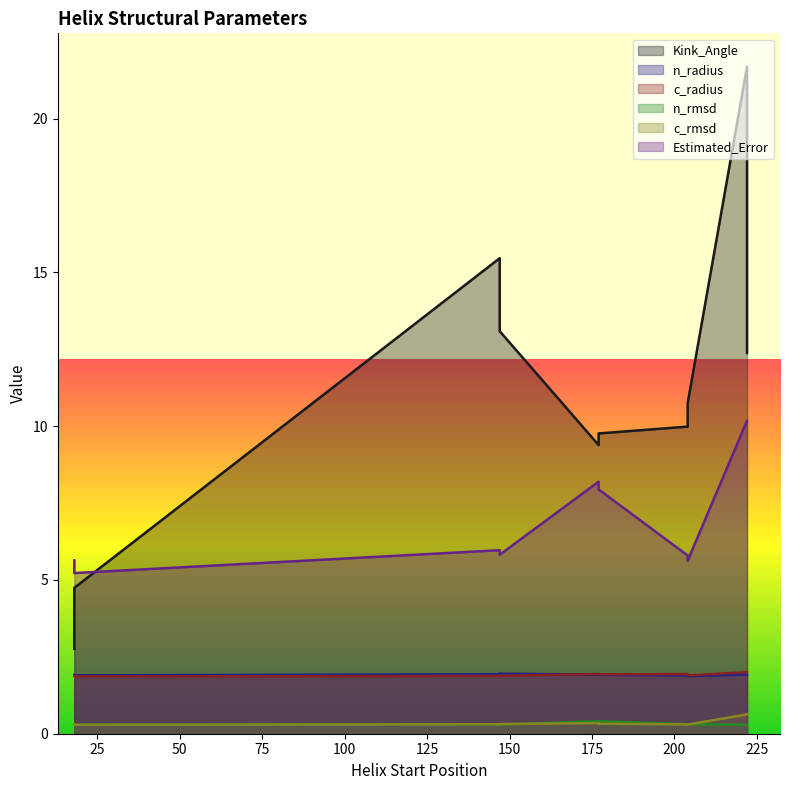

Which category has the highest value across all series?

222